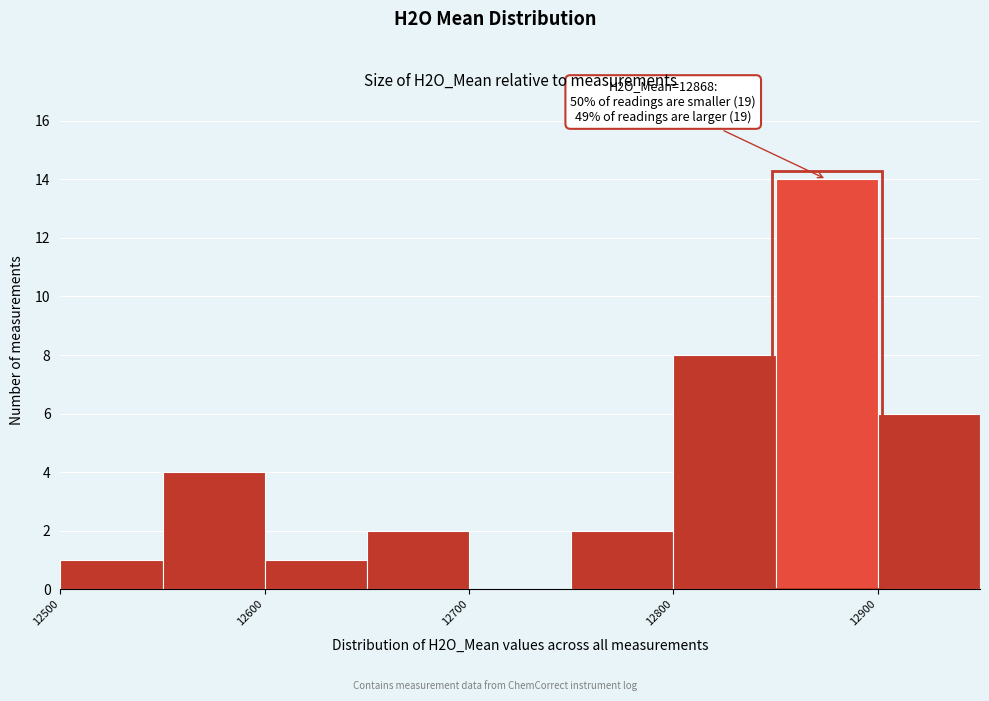

Over which range of the x-axis is the bar tallest?

12850 to 12900